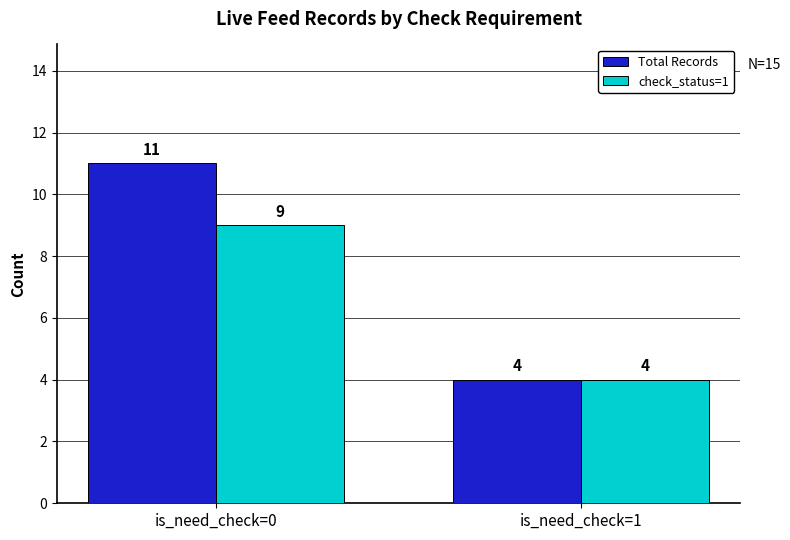

Is it true that check_status=1 equals 2 at is_need_check=1?

False